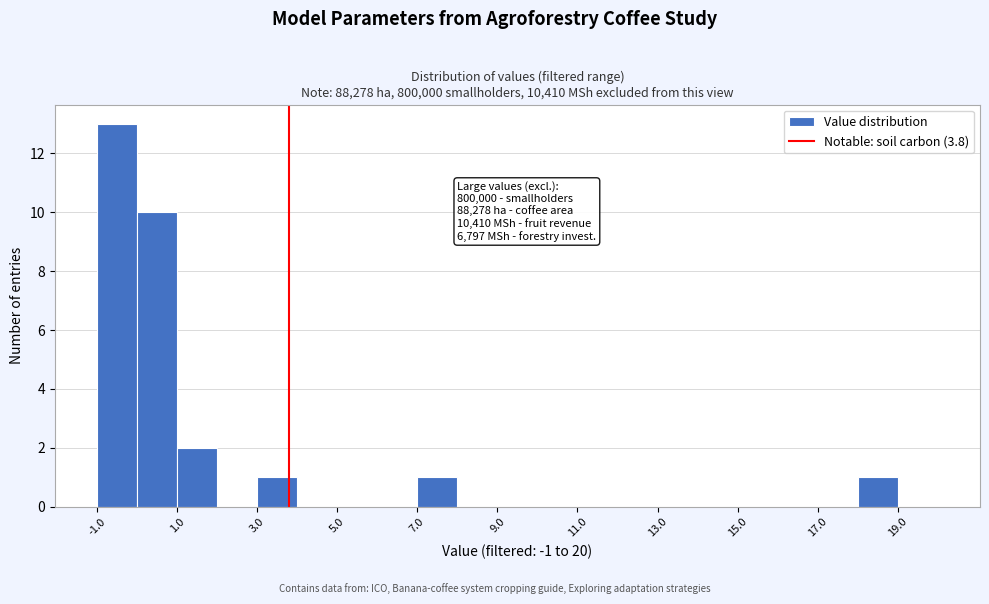

Which range on the x-axis has the tallest bar?

-1 to 0